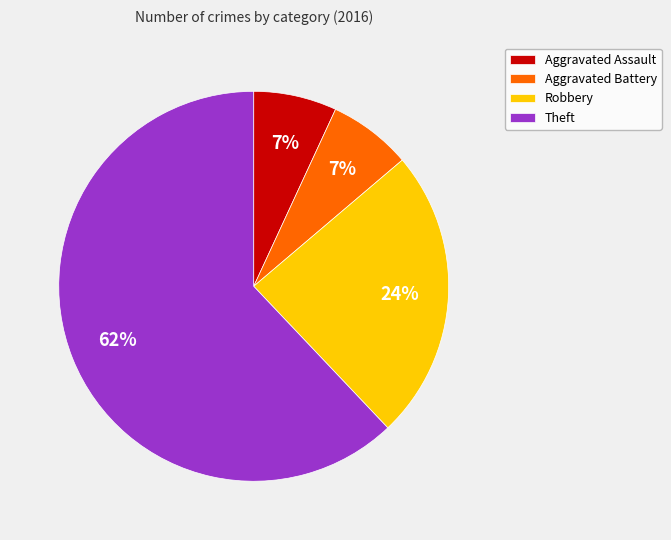

The Theft slice represents 62% of the pie. True or false?

True